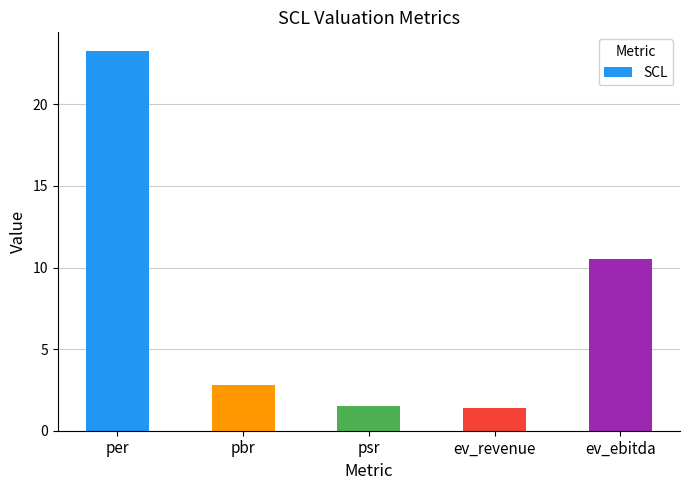

Where does the data first go above 2?

per